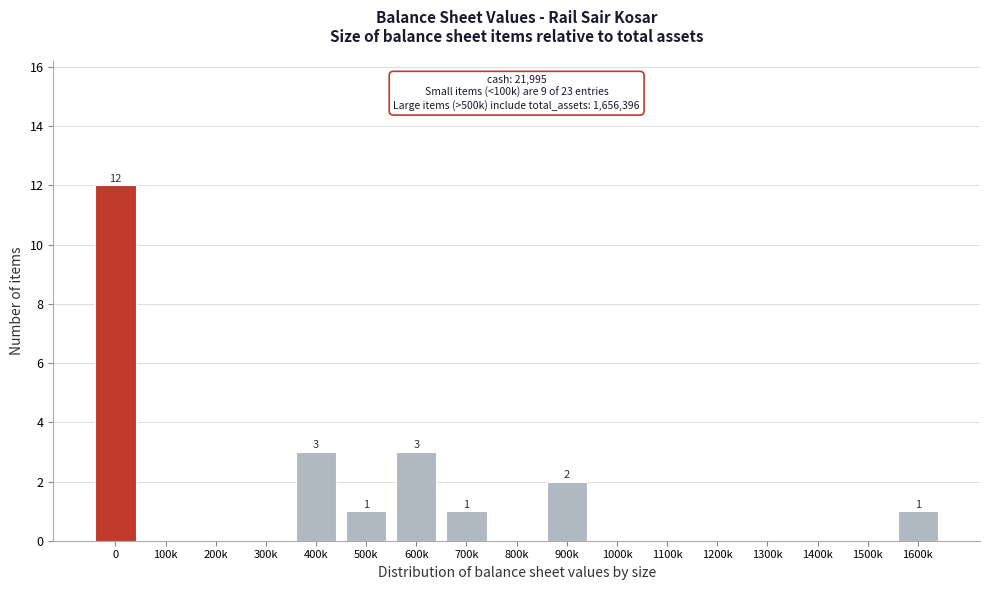

Reading left to right, list all the values displayed in this chart.

0=12	100k=0	200k=0	300k=0	400k=3	500k=1	600k=3	700k=1	800k=0	900k=2	1000k=0	1100k=0	1200k=0	1300k=0	1400k=0	1500k=0	1600k=1